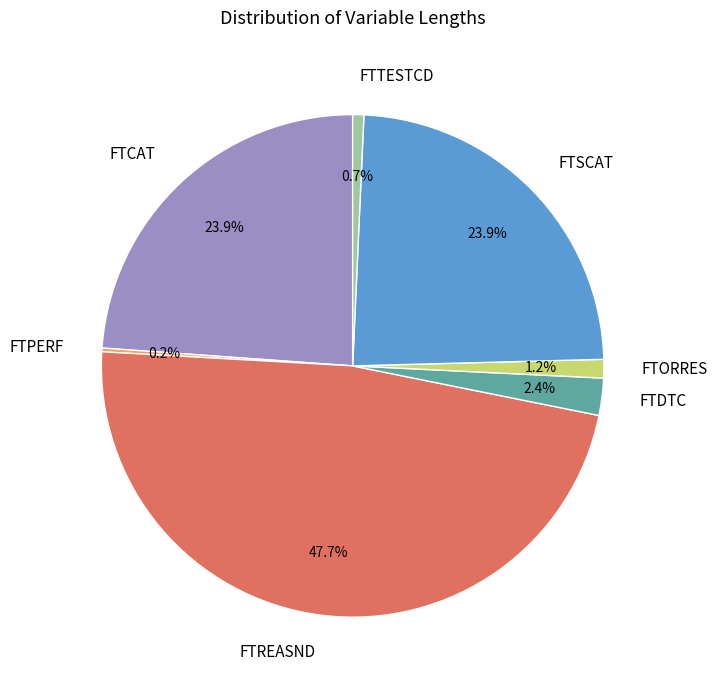

Between FTREASND and FTDTC, which is larger?

FTREASND